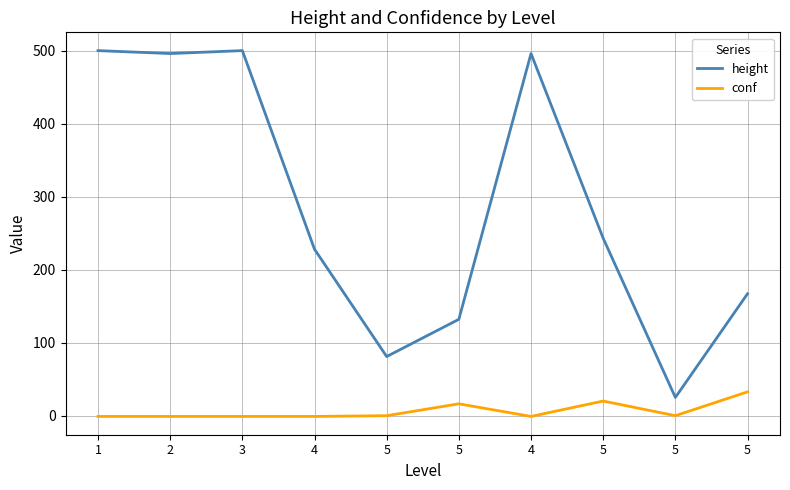

Does the chart display data point markers on the line(s)?

No